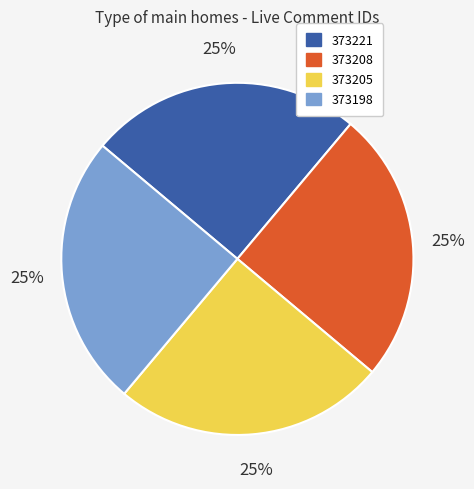

How many segments does this pie chart have?

4